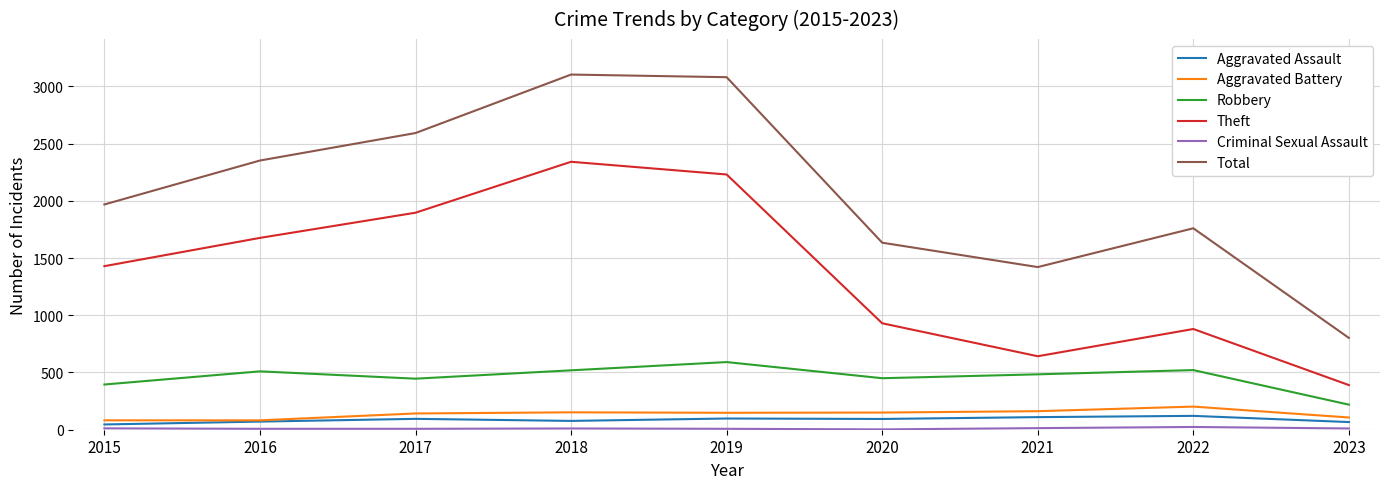

Is it true that Theft equals 903 at 2015?

False